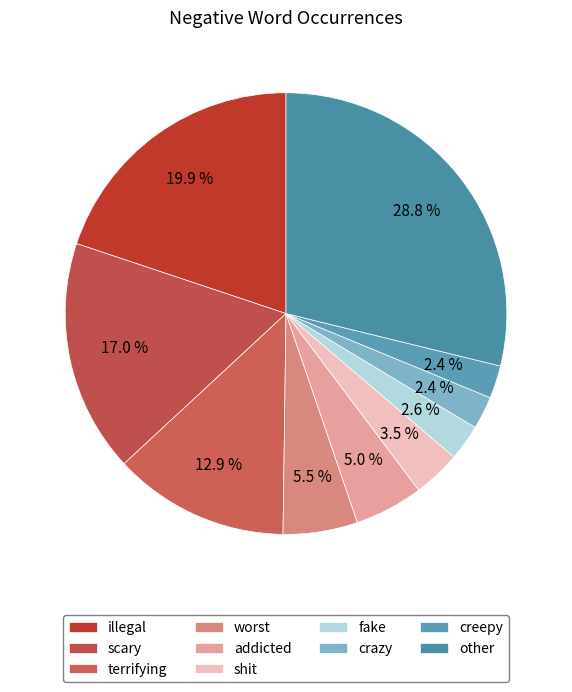

True or false: creepy accounts for 2% of the total.

True